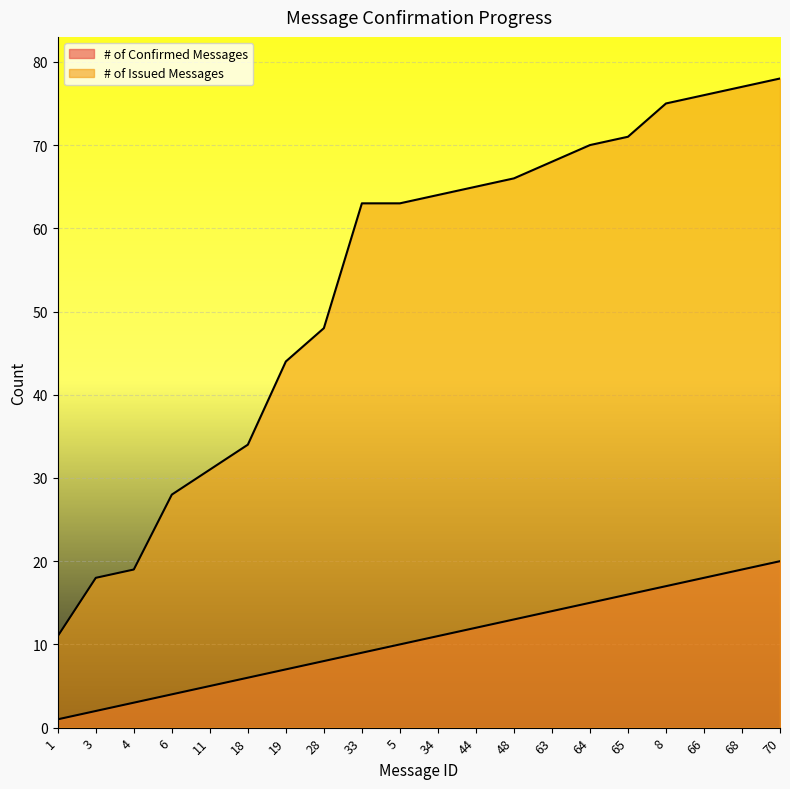

Which category has the lowest value across all series?

1